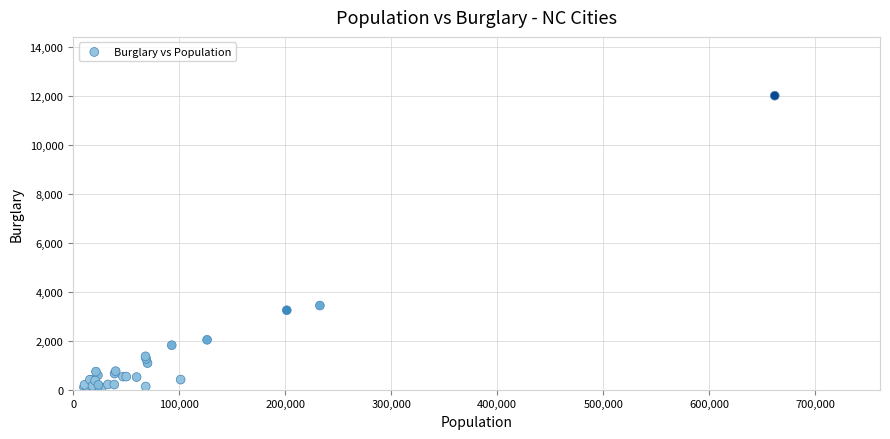

What Y value in the scatter plot is closest to 6031?

3441